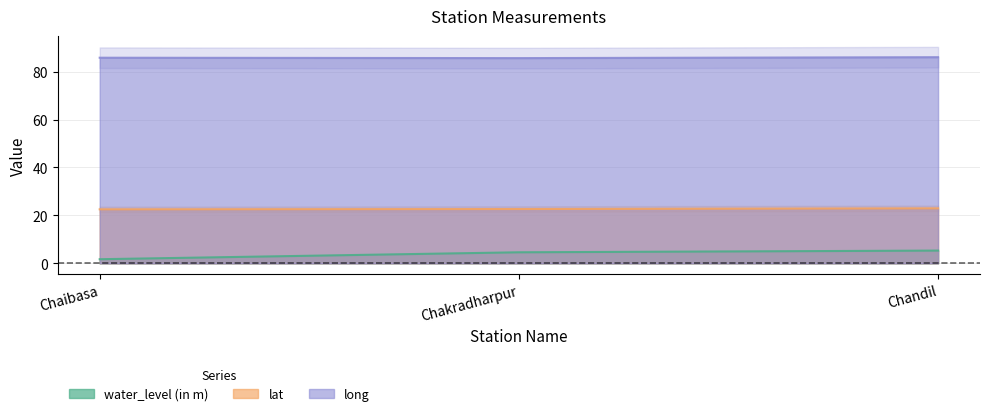

At how many categories does at least one series exceed 42?

3